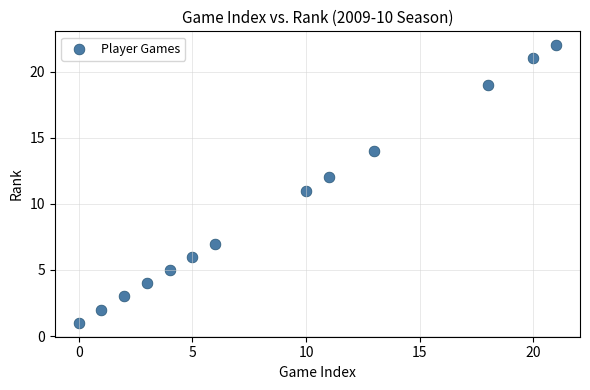

What is the range of X values (max minus min)?

21